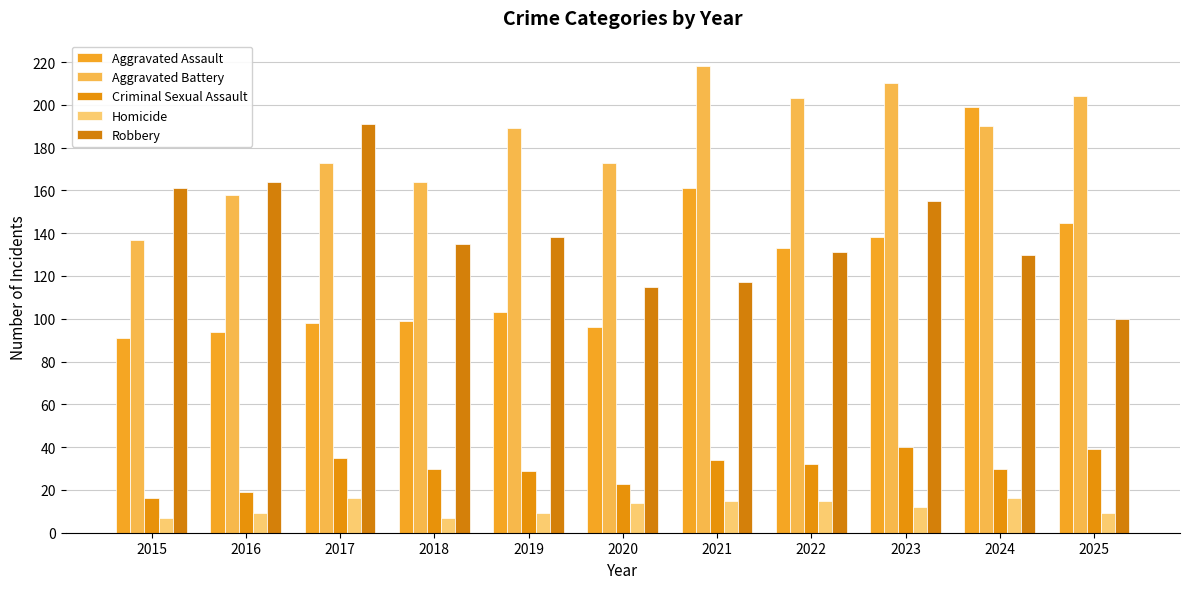

Reading left to right, transcribe all the data shown in this chart.

Aggravated Assault: 2015=91	2016=94	2017=98	2018=99	2019=103	2020=96	2021=161	2022=133	2023=138	2024=199	2025=145
Aggravated Battery: 2015=137	2016=158	2017=173	2018=164	2019=189	2020=173	2021=218	2022=203	2023=210	2024=190	2025=204
Criminal Sexual Assault: 2015=16	2016=19	2017=35	2018=30	2019=29	2020=23	2021=34	2022=32	2023=40	2024=30	2025=39
Homicide: 2015=7	2016=9	2017=16	2018=7	2019=9	2020=14	2021=15	2022=15	2023=12	2024=16	2025=9
Robbery: 2015=161	2016=164	2017=191	2018=135	2019=138	2020=115	2021=117	2022=131	2023=155	2024=130	2025=100